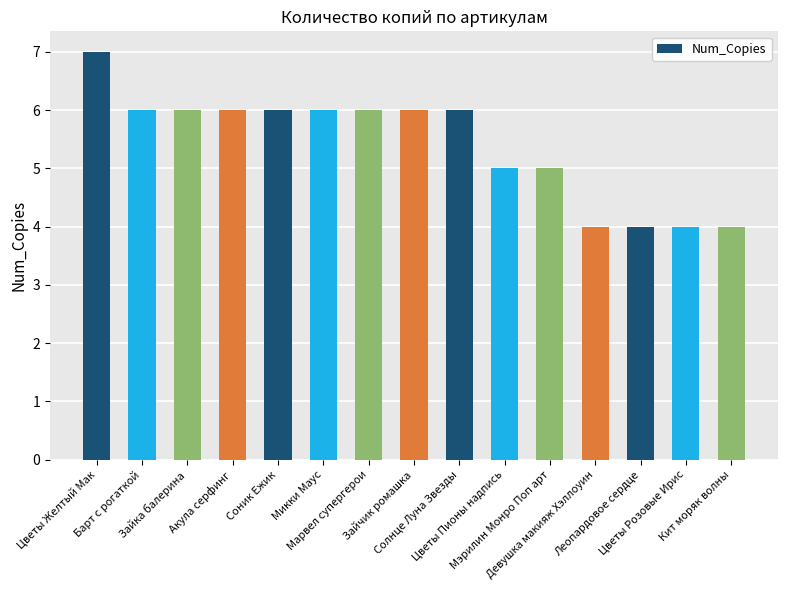

Count the values in the range 4 to 6.

14